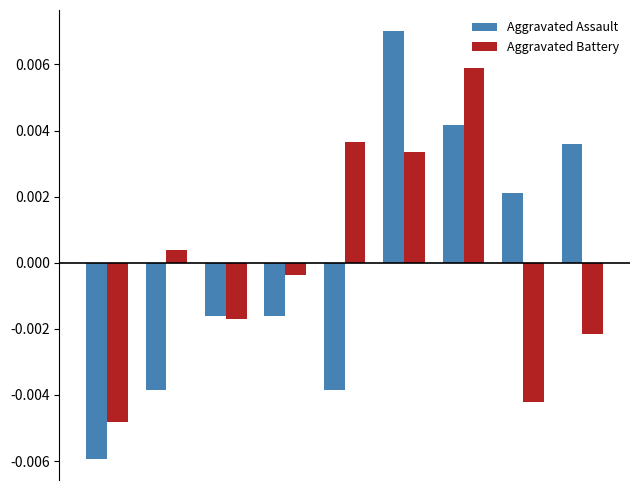

How many bars are there in total?

18